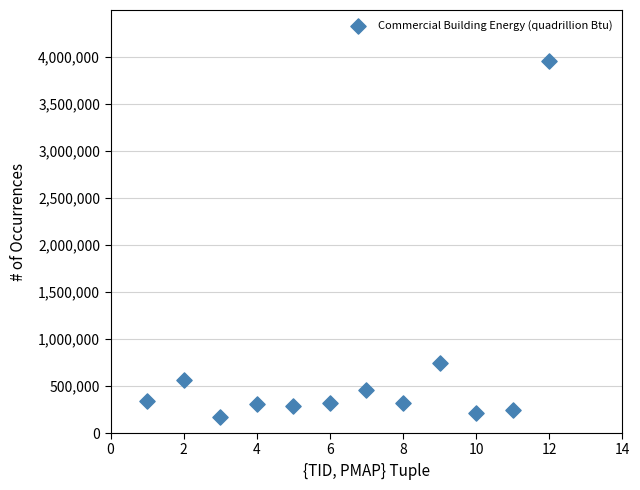

What Y value in the scatter plot is closest to 2064054?

747771.5